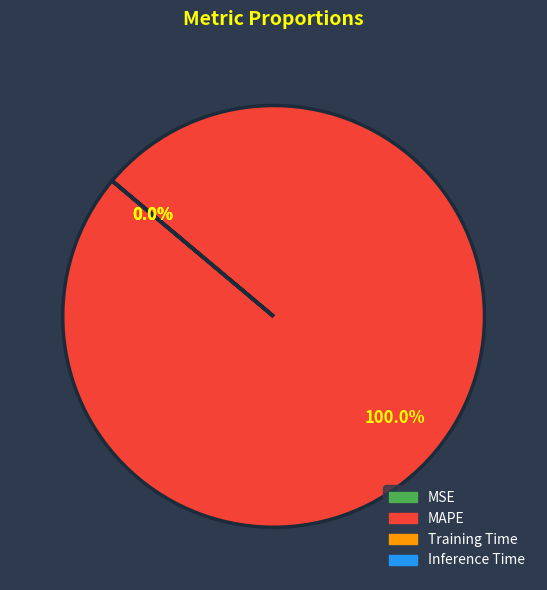

Which category has the biggest portion of the pie?

MAPE